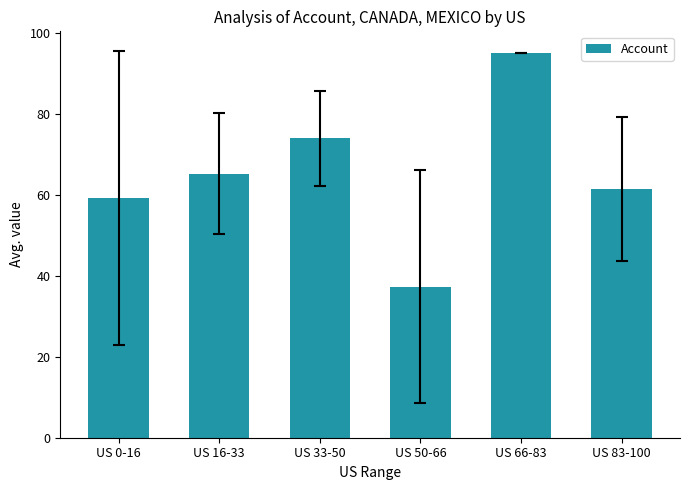

Which has a higher value, US 16-33 or US 50-66?

US 16-33